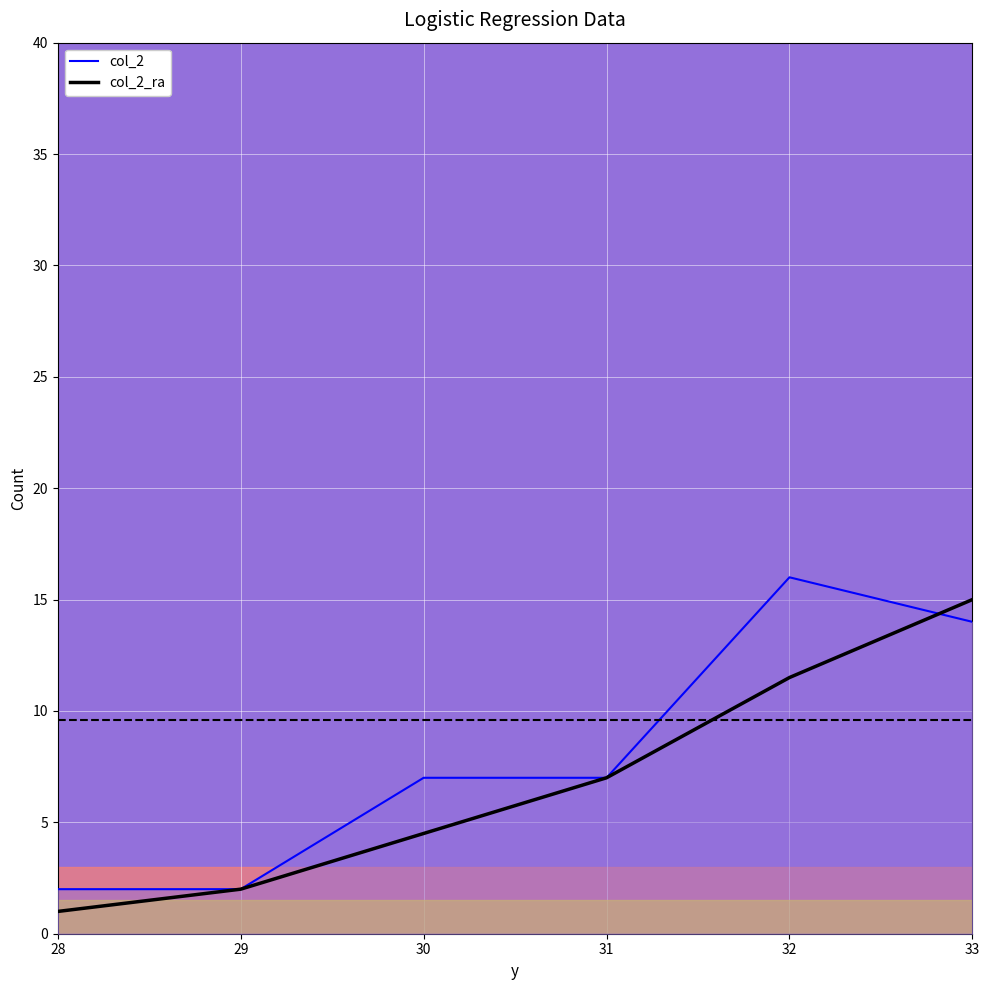

Which series has the largest range (max minus min)?

col_2